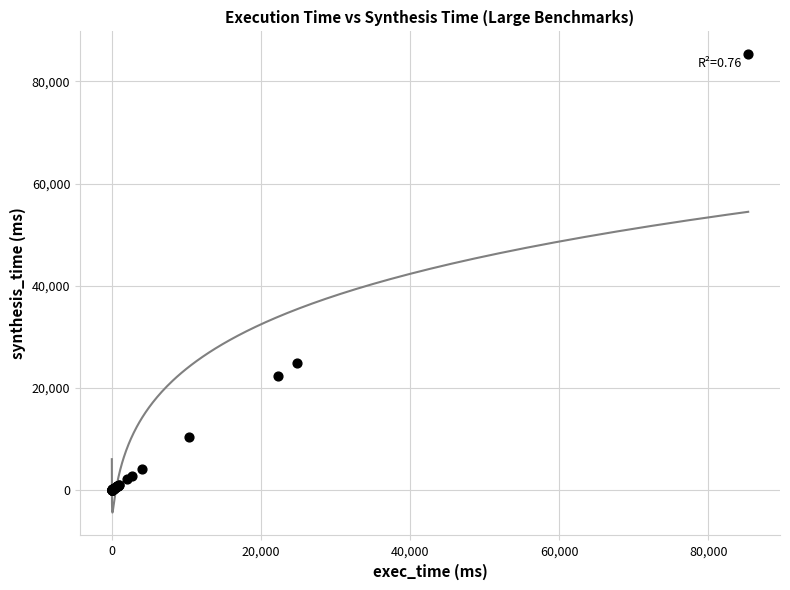

What Y value in the scatter plot is closest to 42661?

24769.9